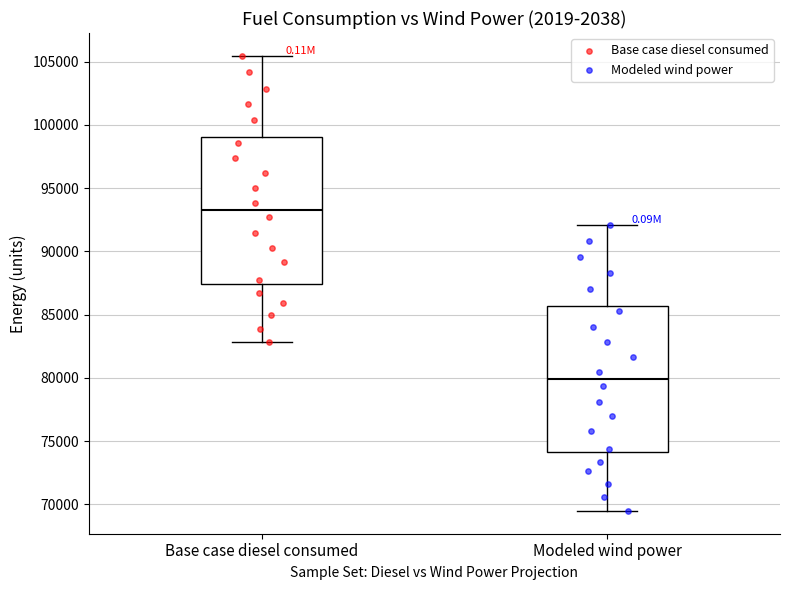

Reading left to right, transcribe this box plot: for each box, give where its median line is, the range the box spans, and where its two whiskers end, as read against the y-axis. The values are not printed on the chart, so give them approximately, as read against the axis.

Base case diesel consumed: median 93500, box 87500 to 99000, whiskers 83000 to 105500
Modeled wind power: median 80000, box 74000 to 85500, whiskers 69500 to 92000